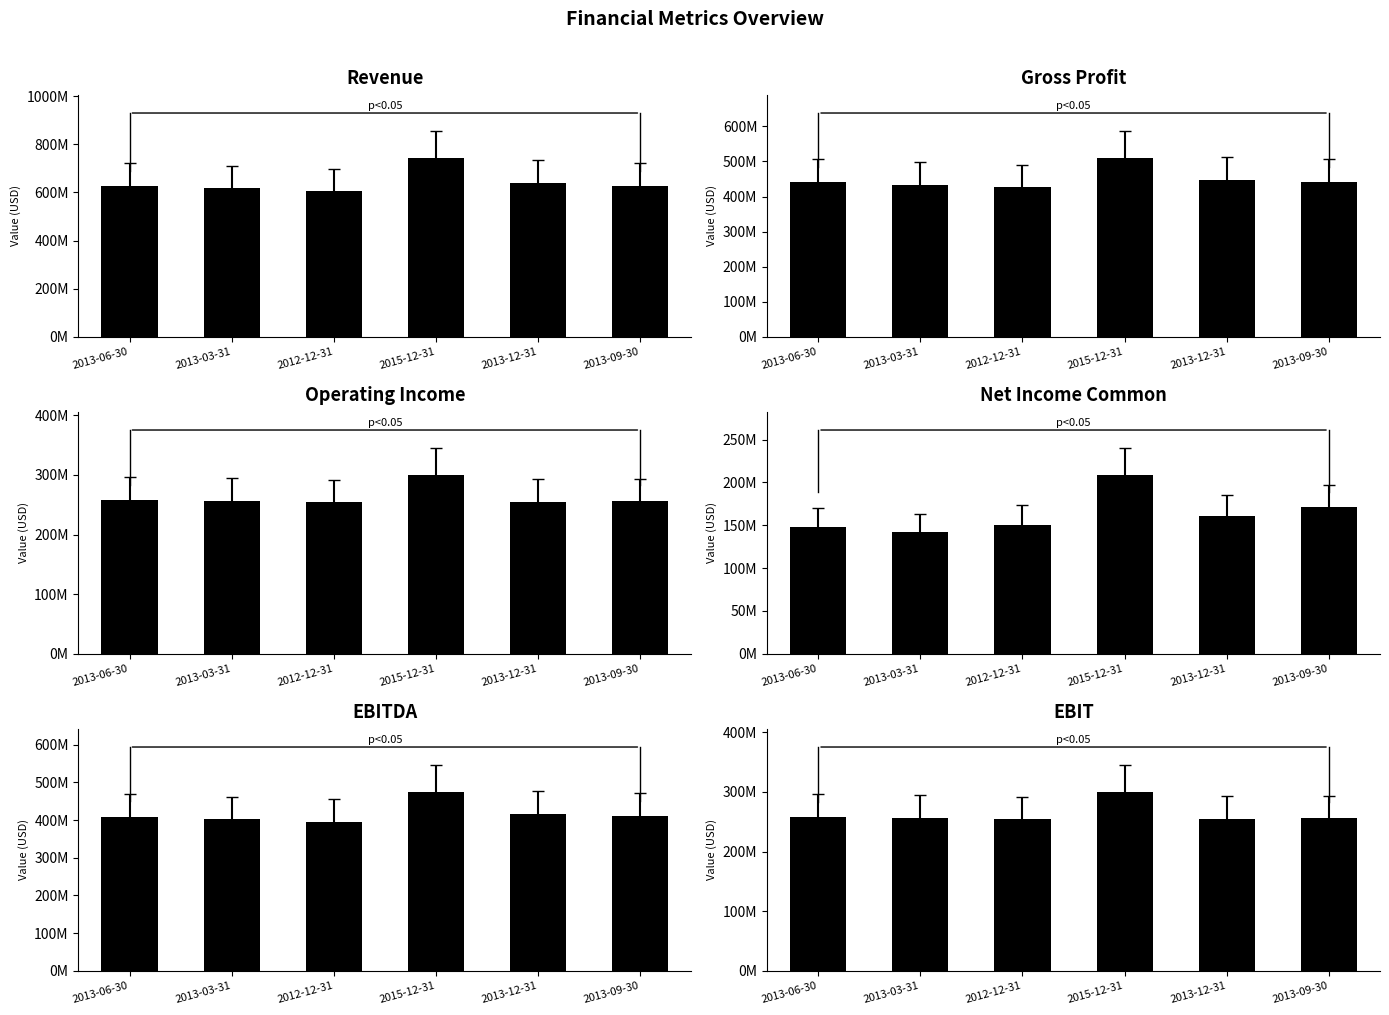

The value of EBITDA at 2013-12-31 is 575938132. True or false?

False